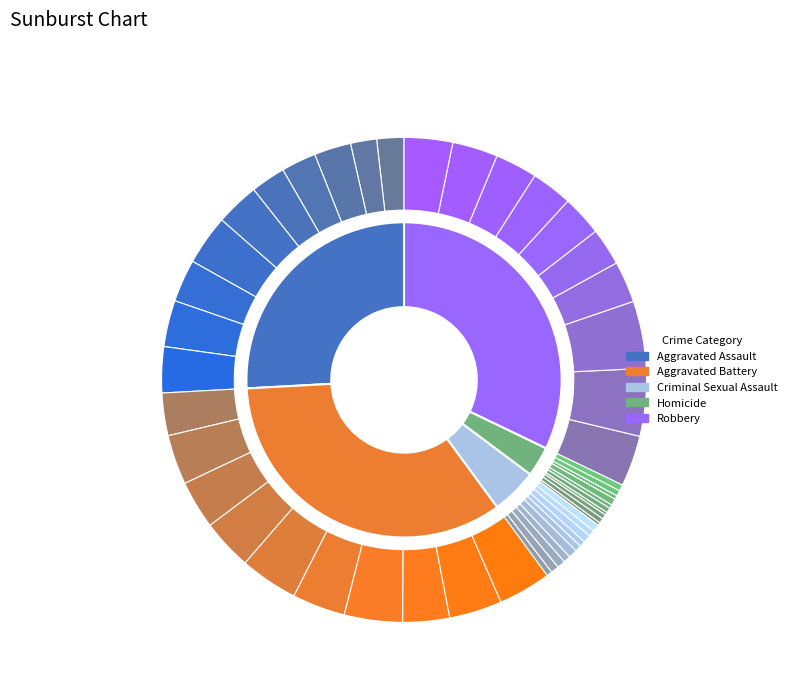

What portion of the pie excludes 3?

91.0%